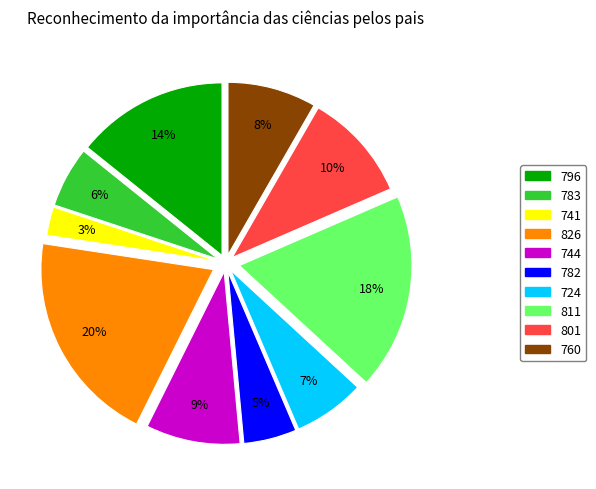

Count the number of slices in the pie.

10